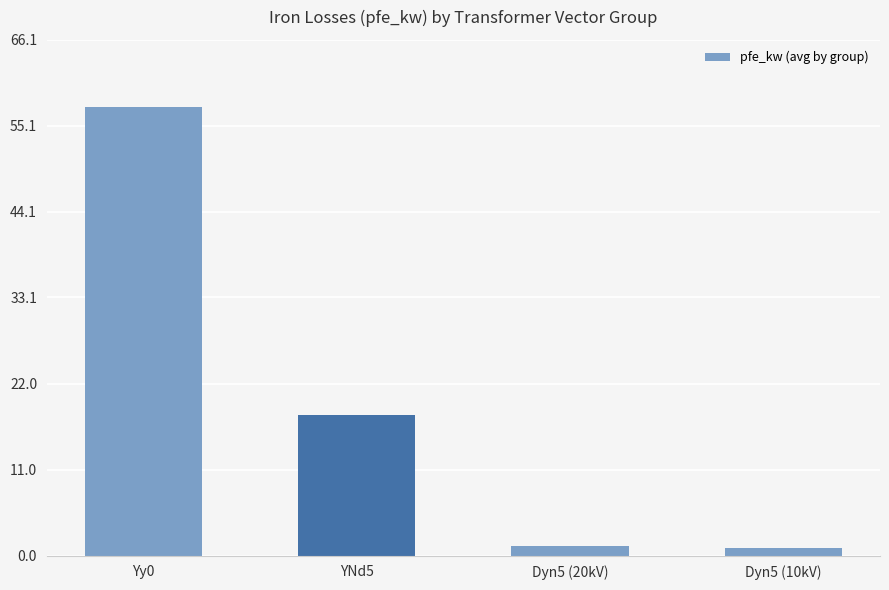

What is the smallest value displayed?

0.9